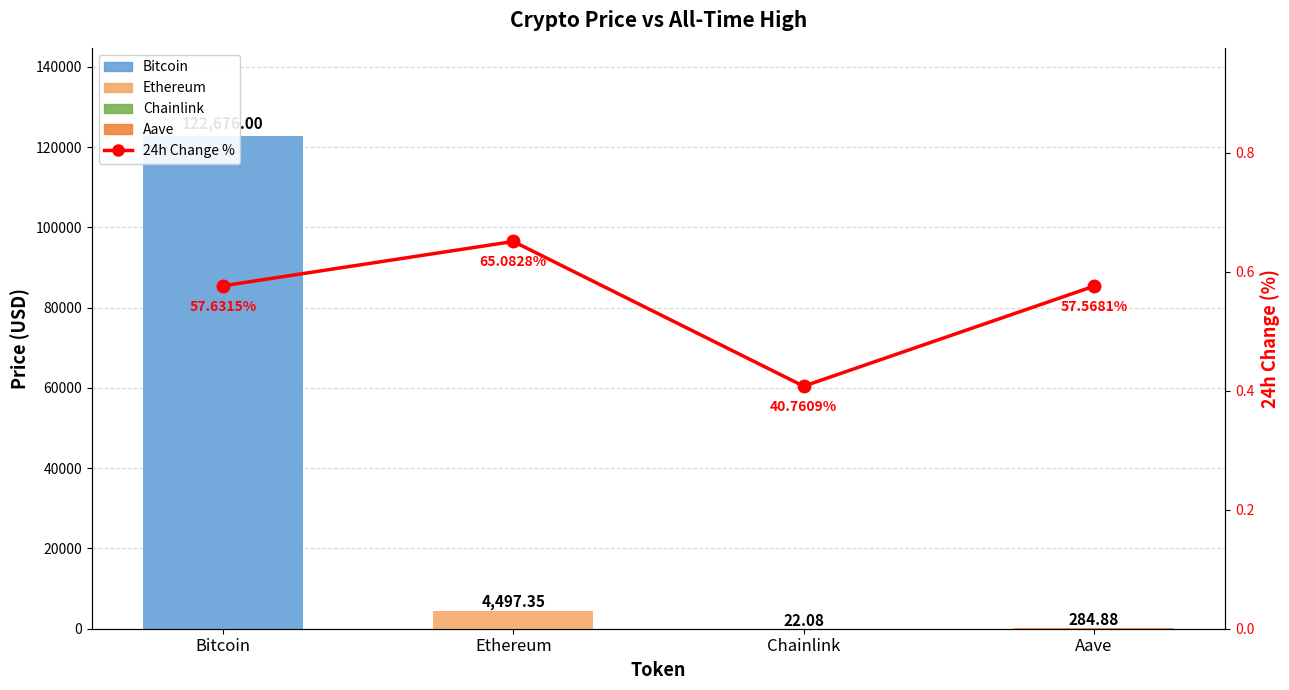

Count the number of categories in the chart.

4